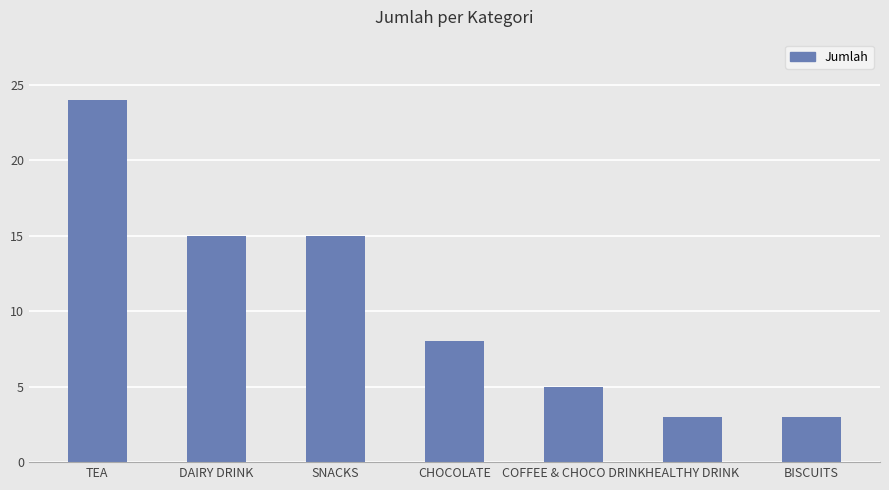

At which label does the data first exceed 8?

TEA